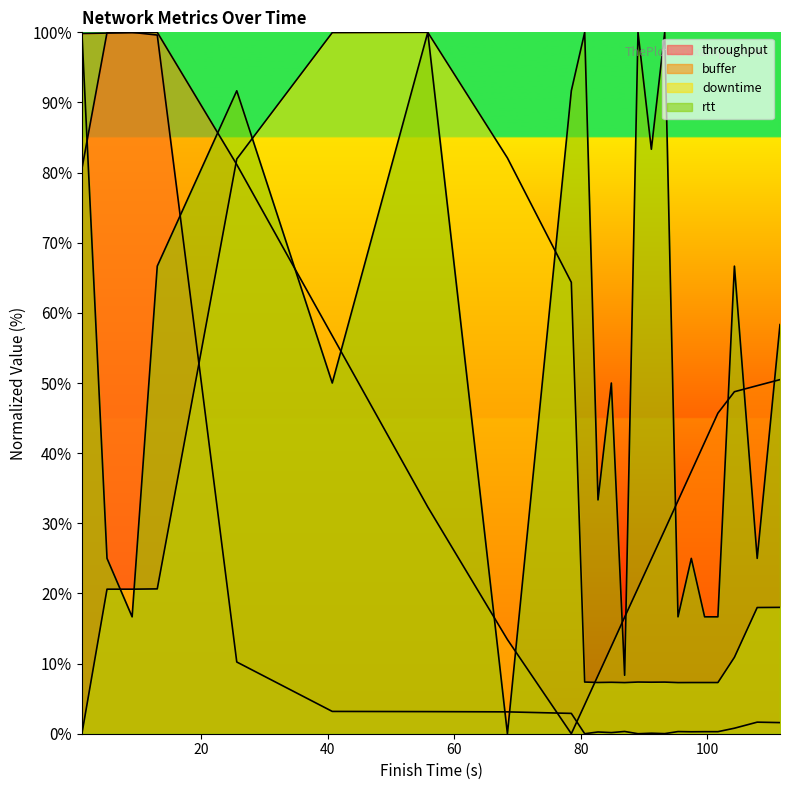

At how many categories does at least one series exceed 1?

23